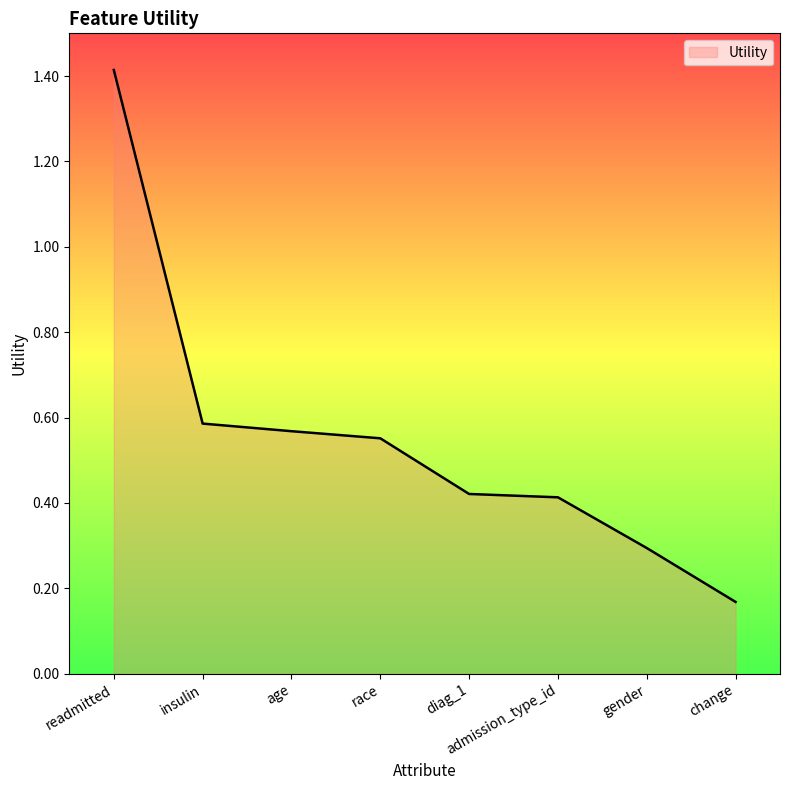

What is the change in value from readmitted to insulin?

-0.8